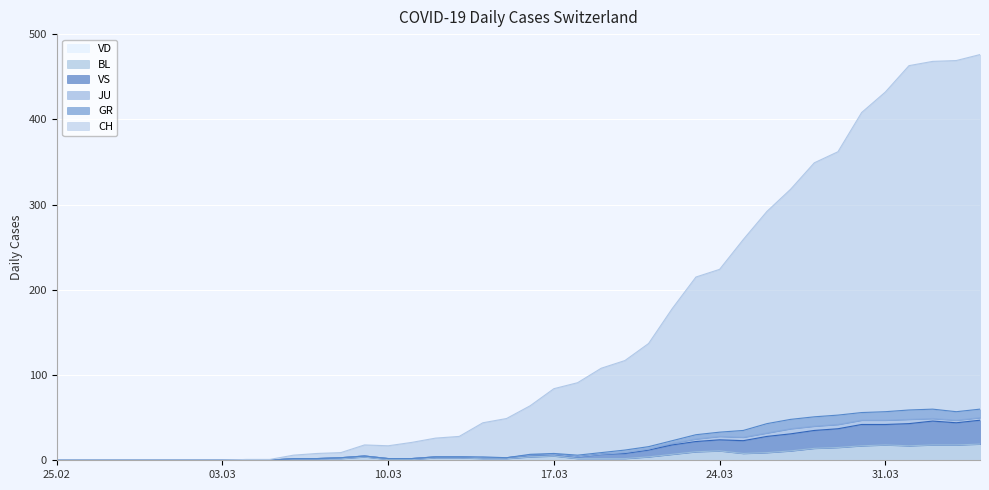

Does the chart display data point markers on the line(s)?

No